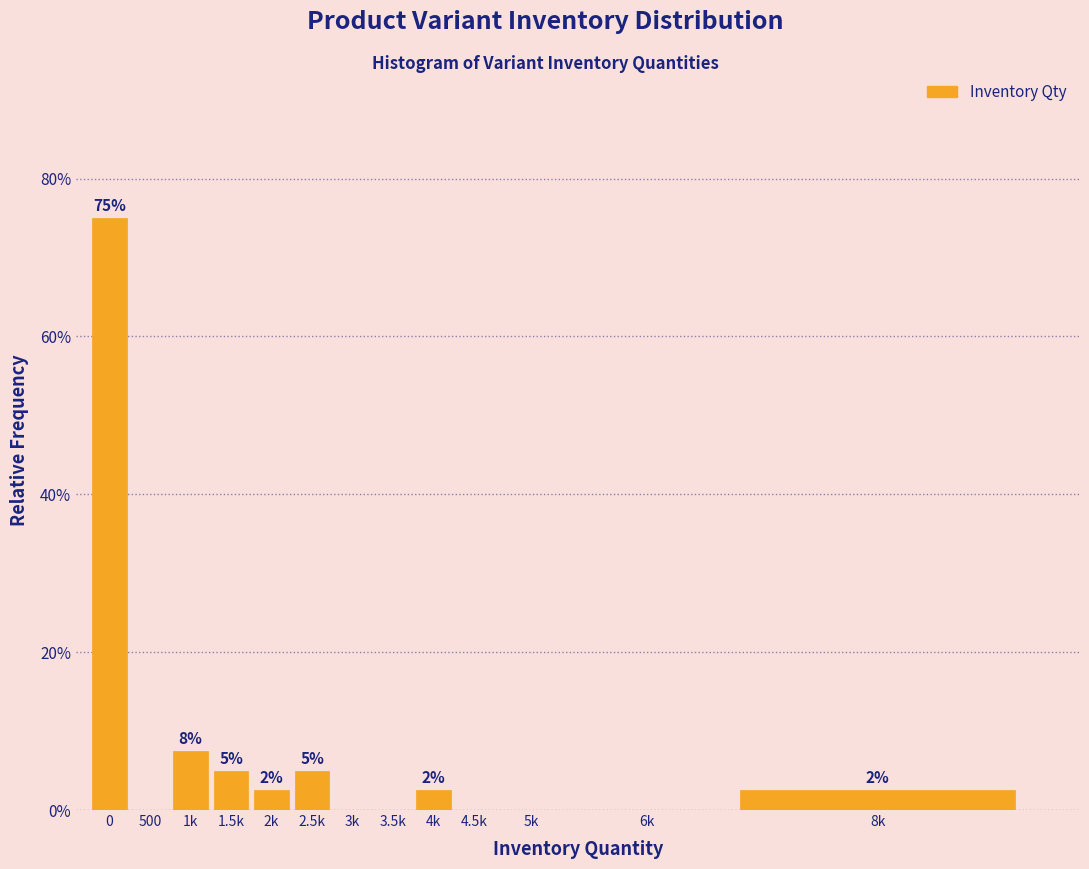

Are the bars horizontal?

No